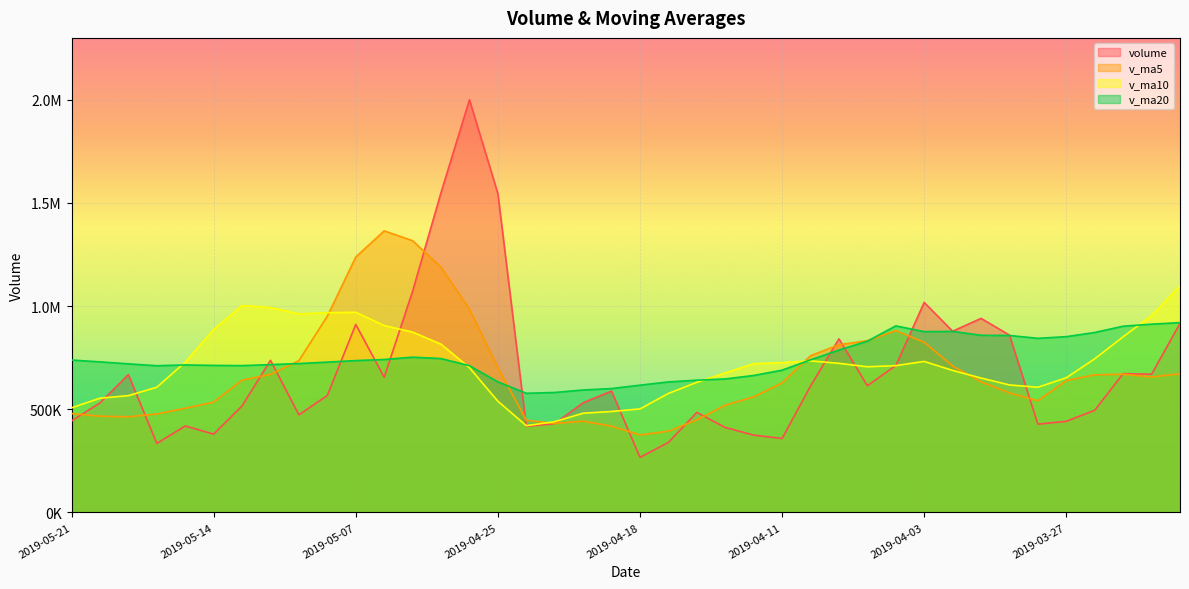

What is the value of the v_ma10 point at the 22nd from the left?

576475.4